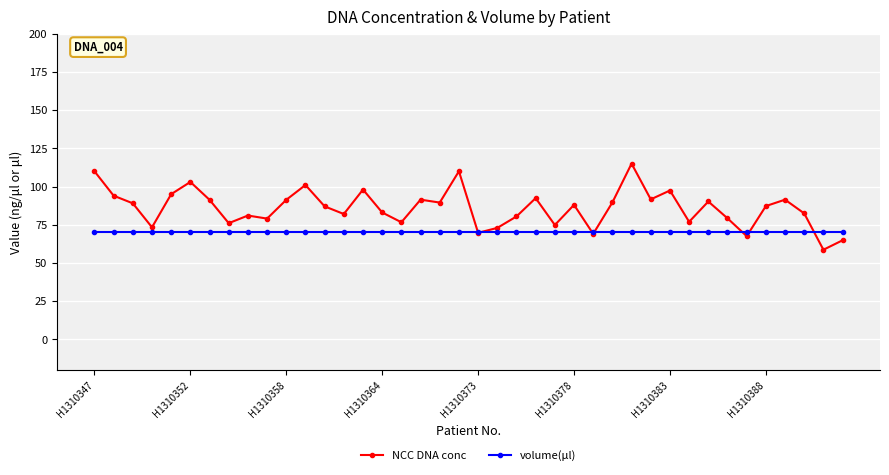

Which series has the widest spread of values?

NCC DNA conc